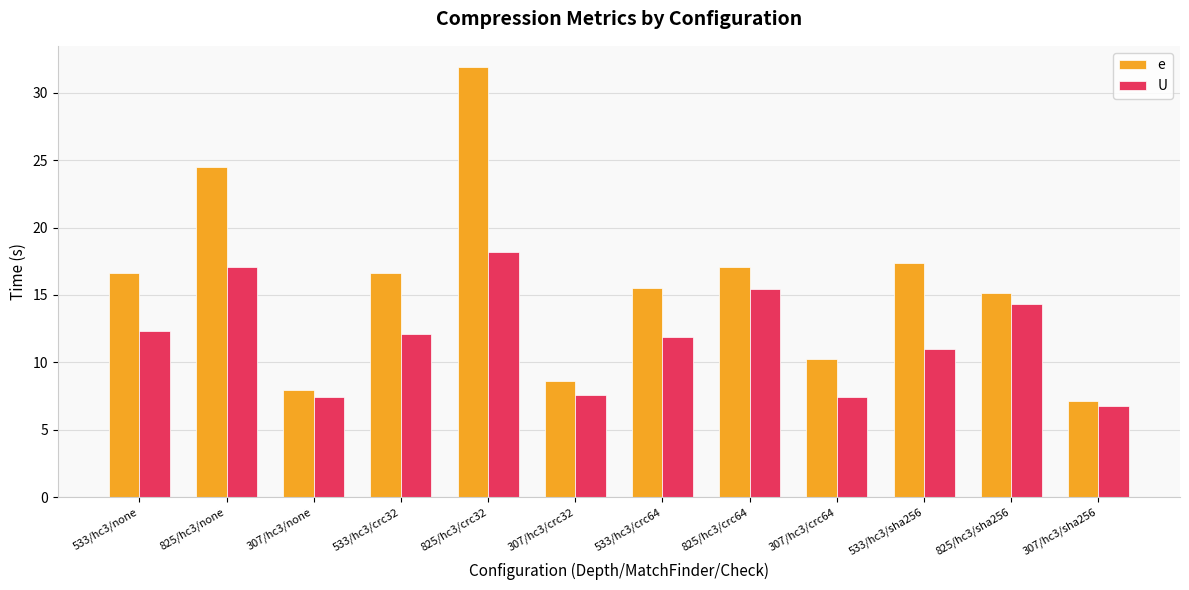

Which label corresponds to the largest value in the chart?

825/hc3/crc32